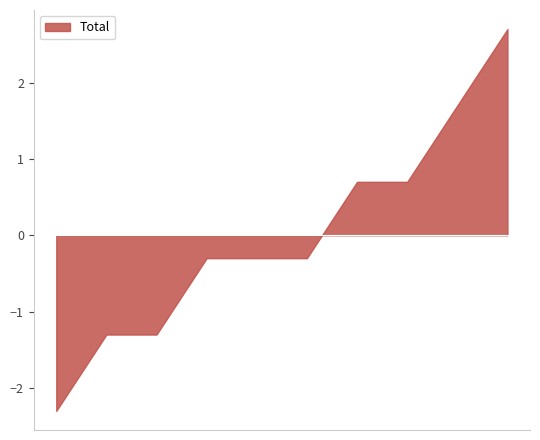

What is the smallest value displayed?

-2.3